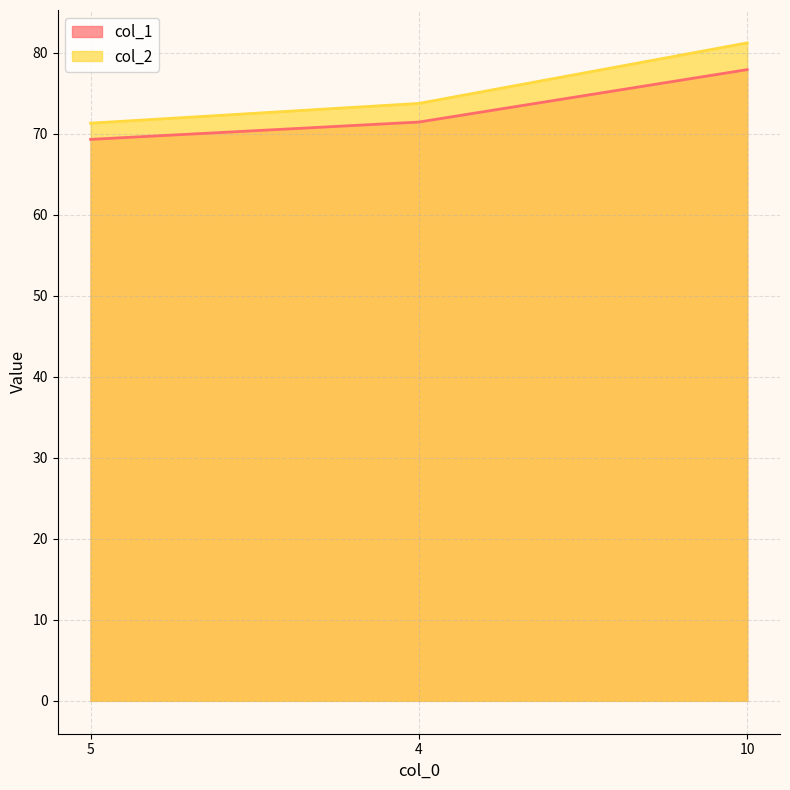

What are all the series names shown in the legend?

col_1, col_2